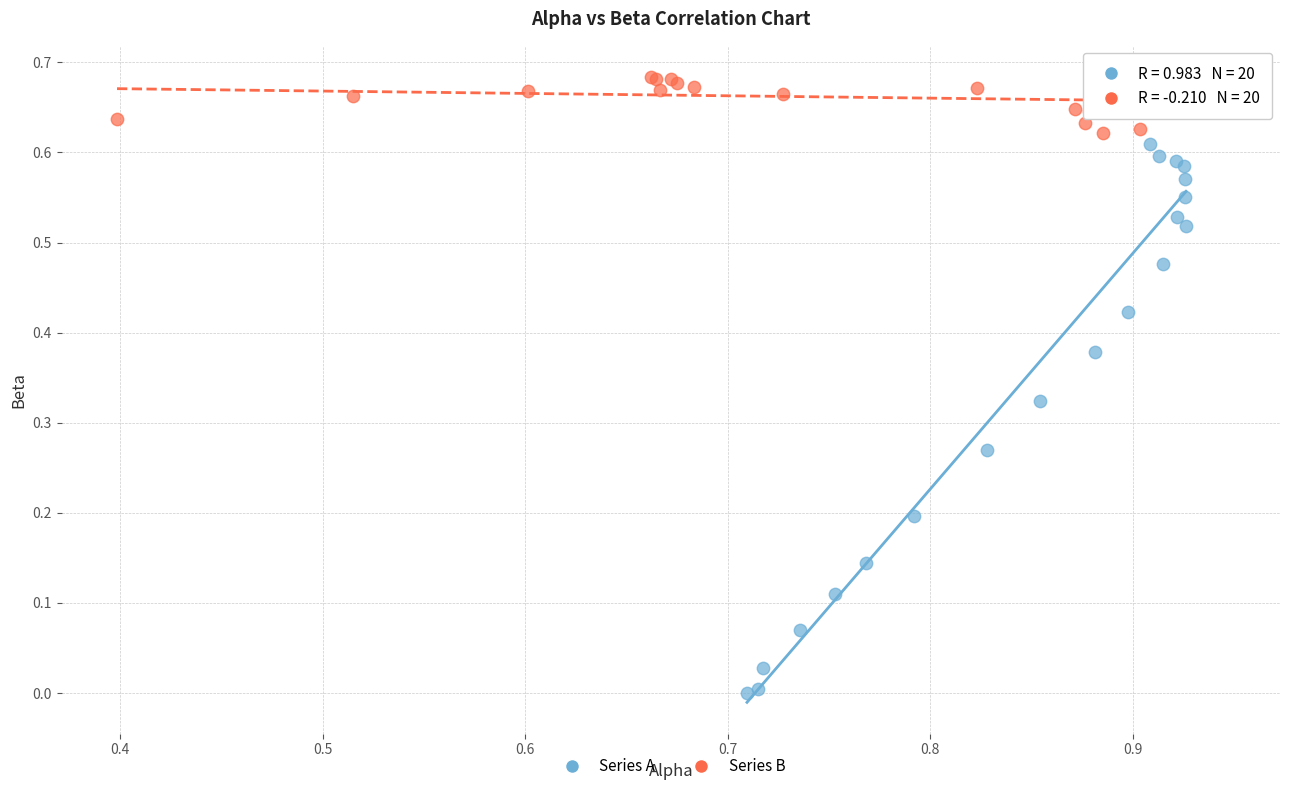

Which series has the widest spread of Y values?

Series A